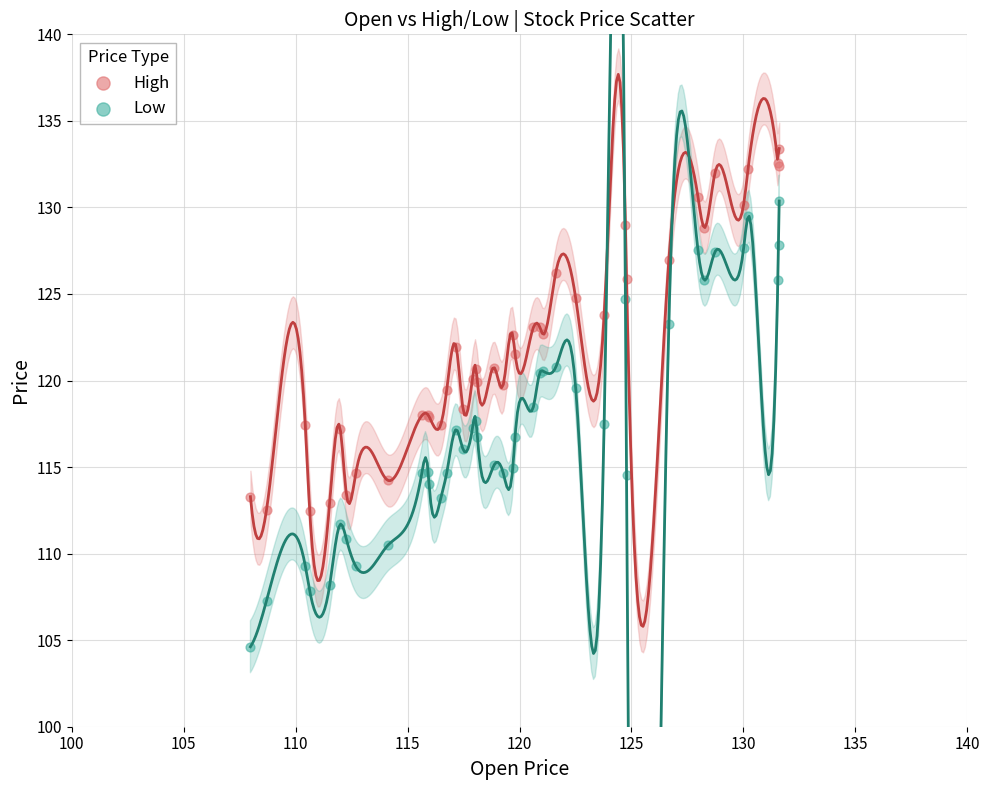

Which series contains the highest Y value?

High